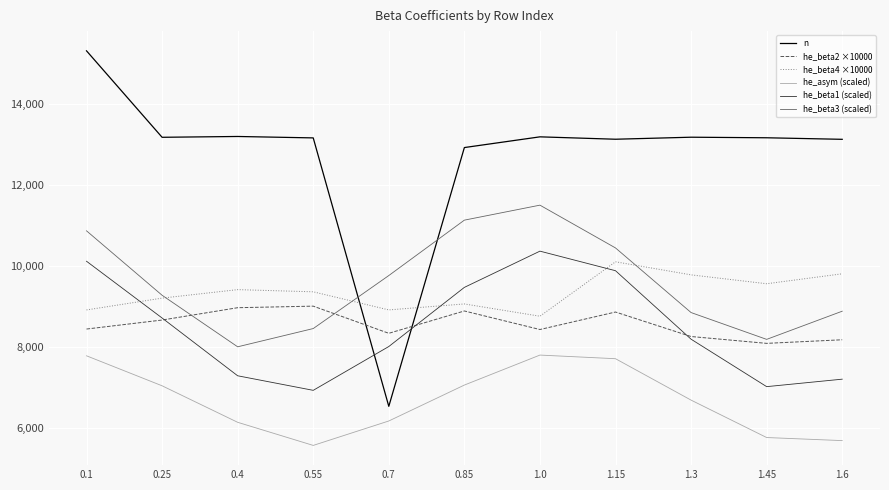

Which series has the widest spread of values?

n